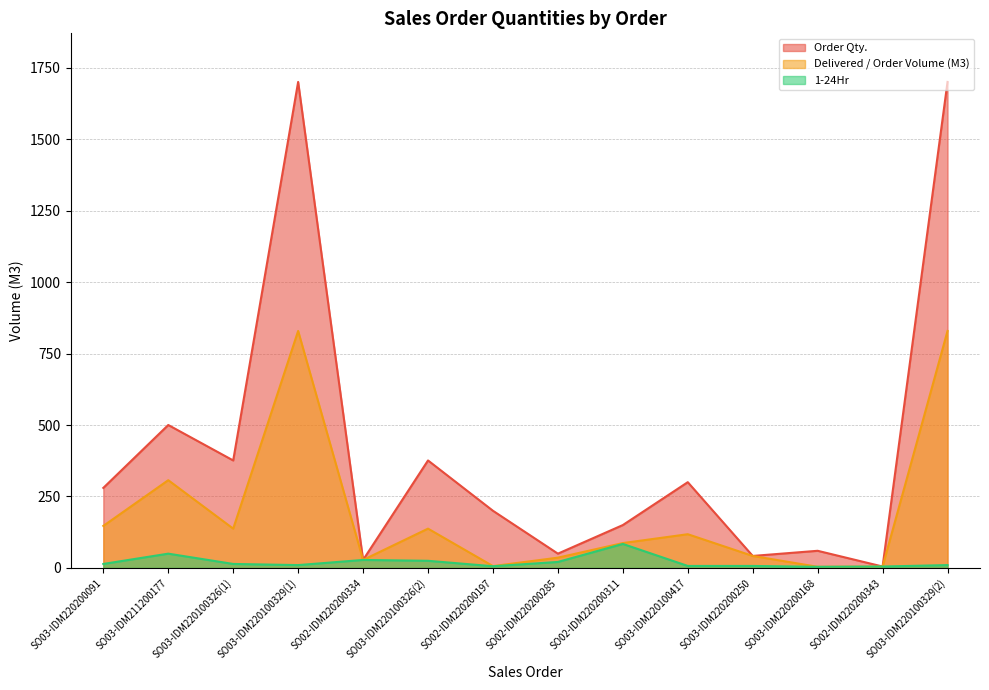

In Order Qty., how many points are higher than both neighbors (excluding endpoints)?

5